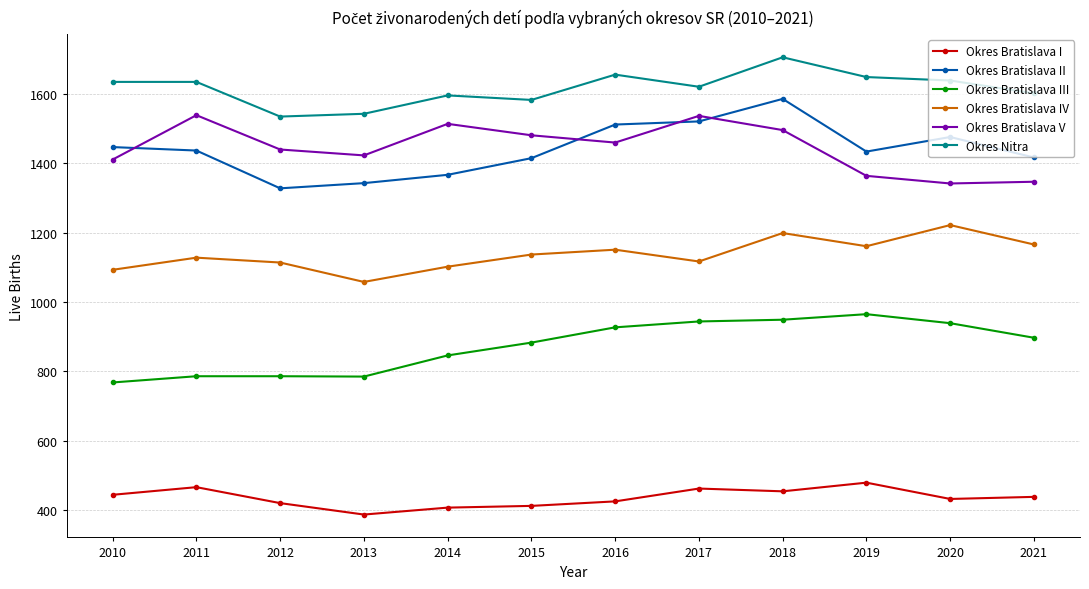

Which series has the widest spread of values?

Okres Bratislava II